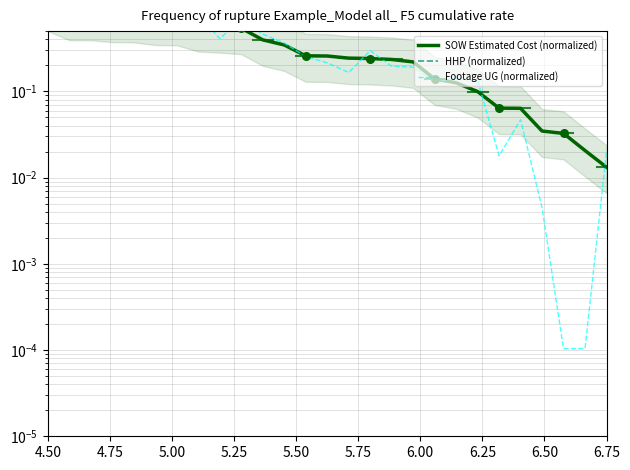

What are all the series names shown in the legend?

SOW Estimated Cost (normalized), HHP (normalized), Footage UG (normalized)